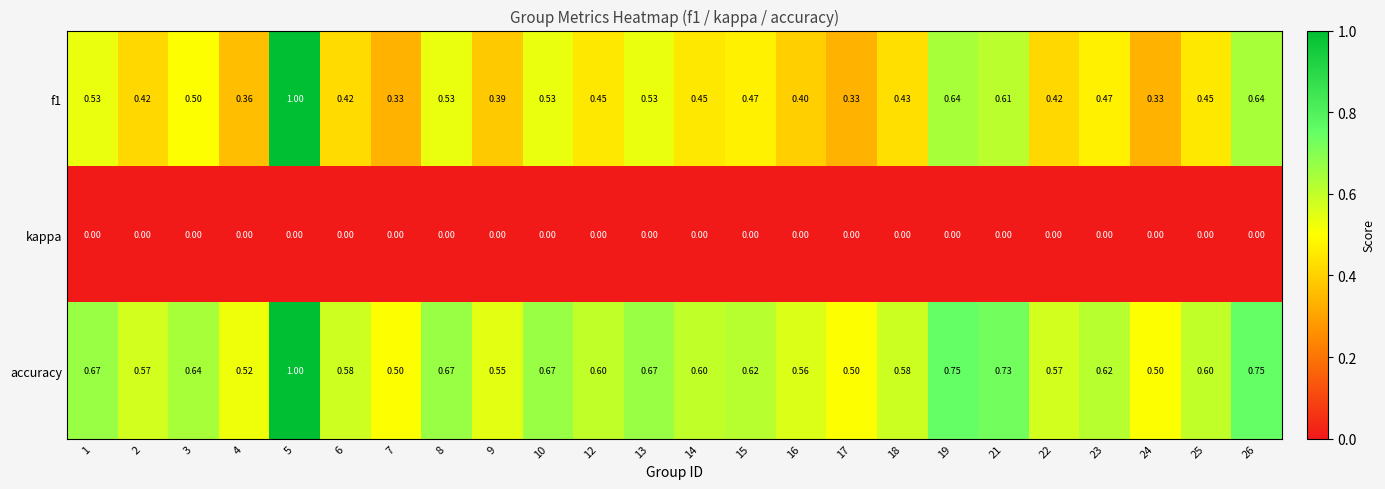

Is the value of kappa at 7 greater than the value of accuracy at 26?

No